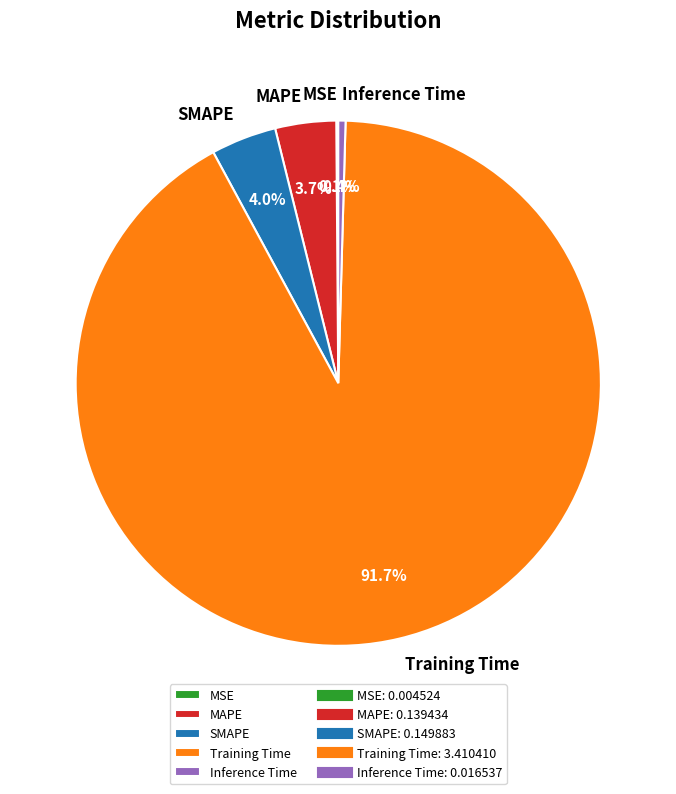

Is there a majority slice in this chart?

Yes